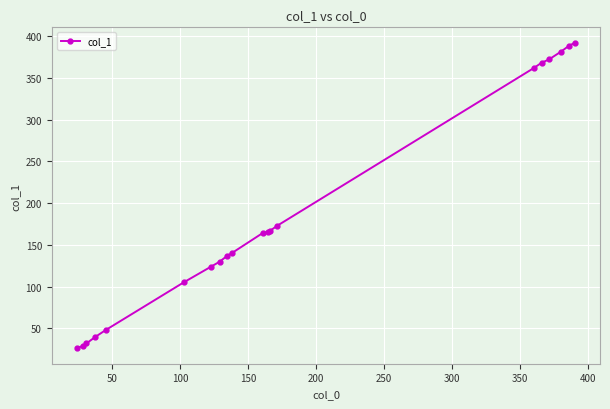

What is the average value?

187.3